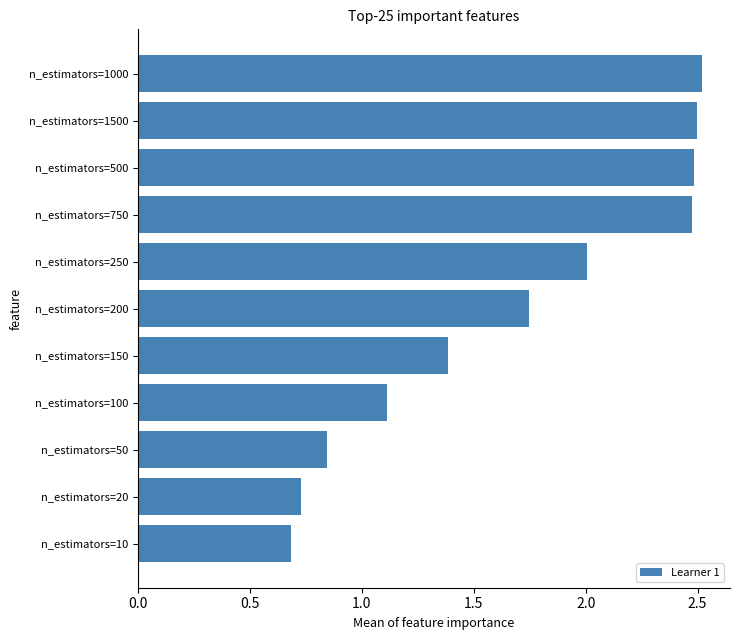

What is the ratio of the value at n_estimators=500 to the value at n_estimators=200?

1.4